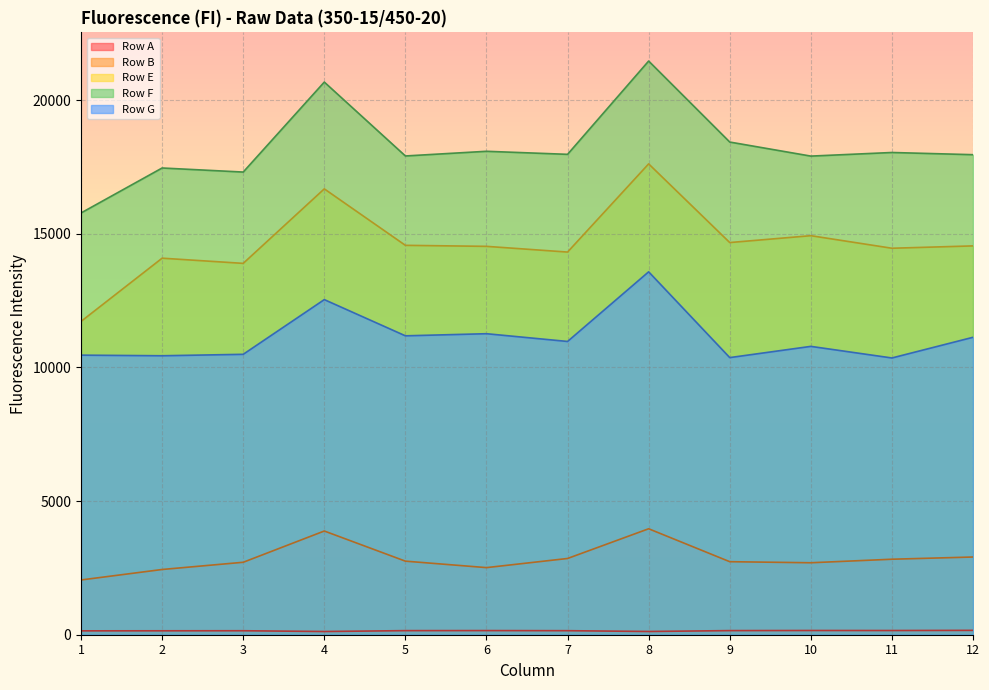

Between 4 and 3, which is larger?

3